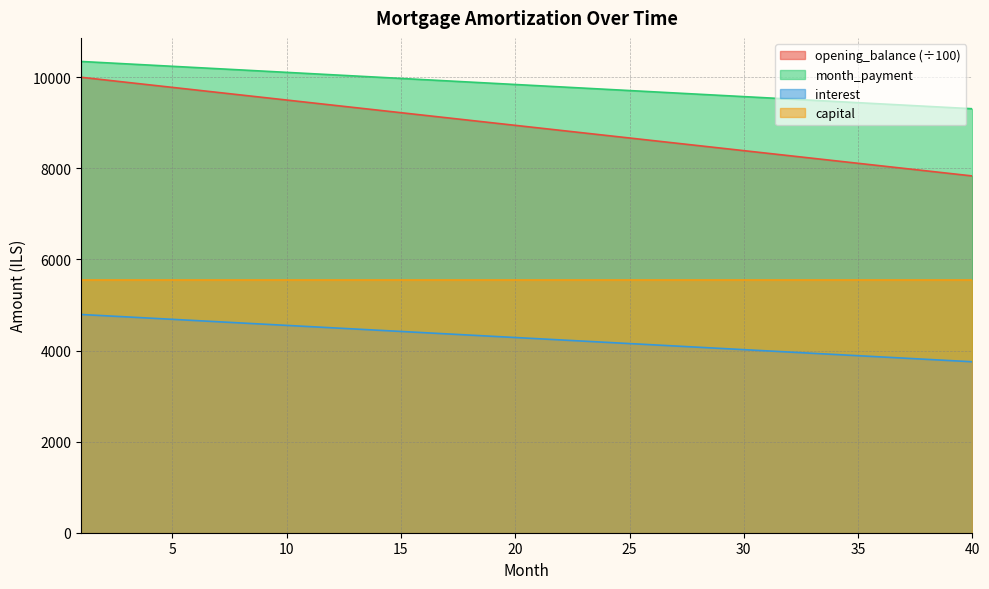

Reading left to right, extract all data points from this chart.

opening_balance: 10347.2	10320.6	10294.0	10267.4	10240.7	10214.1	10187.5	10160.9	10134.3	10107.6	10081.0	10054.4	10027.8	10001.2	9974.5	9947.9	9921.3	9894.7	9868.1	9841.4	9814.8	9788.2	9761.6	9735.0	9708.3	9681.7	9655.1	9628.5	9601.9	9575.2	9548.6	9522.0	9495.4	9468.8	9442.1	9415.5	9388.9	9362.3	9335.6	9309.0
interest: 10000.0	9944.4	9888.9	9833.3	9777.8	9722.2	9666.7	9611.1	9555.6	9500.0	9444.4	9388.9	9333.3	9277.8	9222.2	9166.7	9111.1	9055.6	9000.0	8944.4	8888.9	8833.3	8777.8	8722.2	8666.7	8611.1	8555.6	8500.0	8444.4	8388.9	8333.3	8277.8	8222.2	8166.7	8111.1	8055.6	8000.0	7944.4	7888.9	7833.3
month_payment: 4791.7	4765.0	4738.4	4711.8	4685.2	4658.6	4631.9	4605.3	4578.7	4552.1	4525.5	4498.8	4472.2	4445.6	4419.0	4392.4	4365.7	4339.1	4312.5	4285.9	4259.3	4232.6	4206.0	4179.4	4152.8	4126.2	4099.5	4072.9	4046.3	4019.7	3993.1	3966.4	3939.8	3913.2	3886.6	3860.0	3833.3	3806.7	3780.1	3753.5